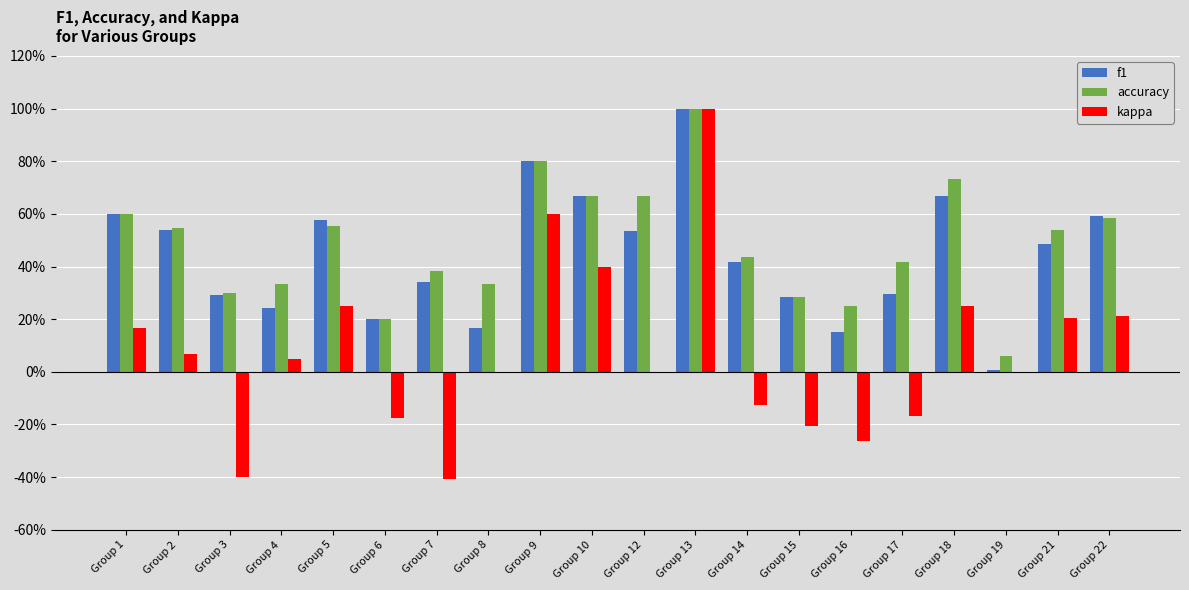

Reading left to right, list all the values displayed in this chart.

f1: 0.6	0.5	0.3	0.2	0.6	0.2	0.3	0.2	0.8	0.7	0.5	1.0	0.4	0.3	0.2	0.3	0.7	0.0	0.5	0.6
accuracy: 0.6	0.5	0.3	0.3	0.6	0.2	0.4	0.3	0.8	0.7	0.7	1.0	0.4	0.3	0.2	0.4	0.7	0.1	0.5	0.6
kappa: 0.2	0.1	-0.4	0.1	0.3	-0.2	-0.4	0.0	0.6	0.4	0.0	1.0	-0.1	-0.2	-0.3	-0.2	0.3	0.0	0.2	0.2